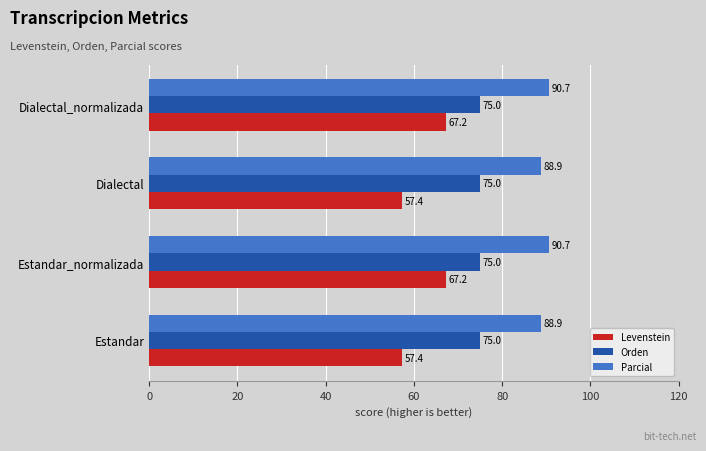

What are all the series names shown in the legend?

Levenstein, Orden, Parcial